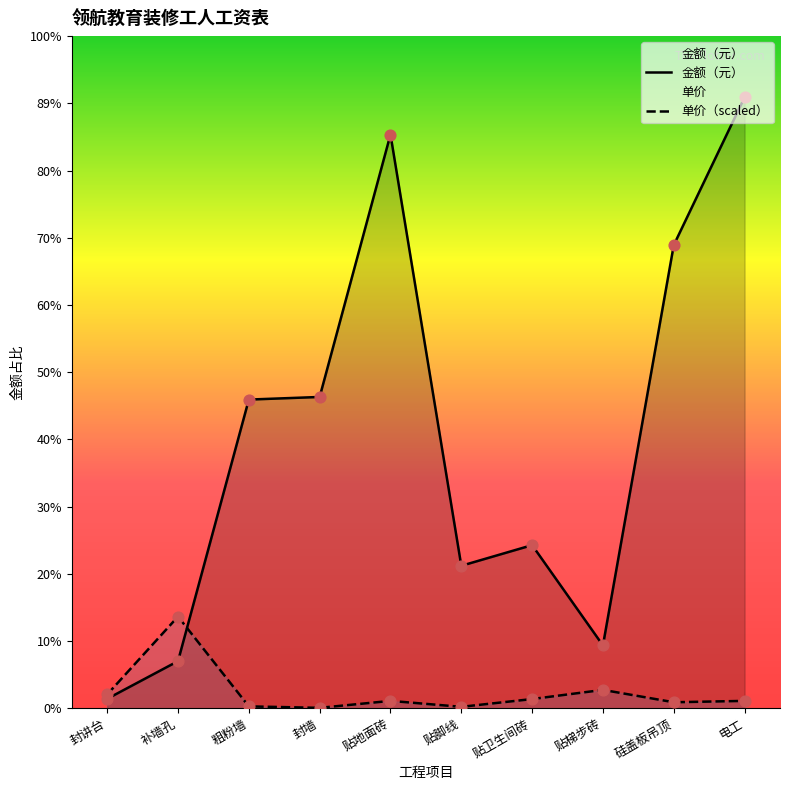

At how many categories does at least one series exceed 7062?

5